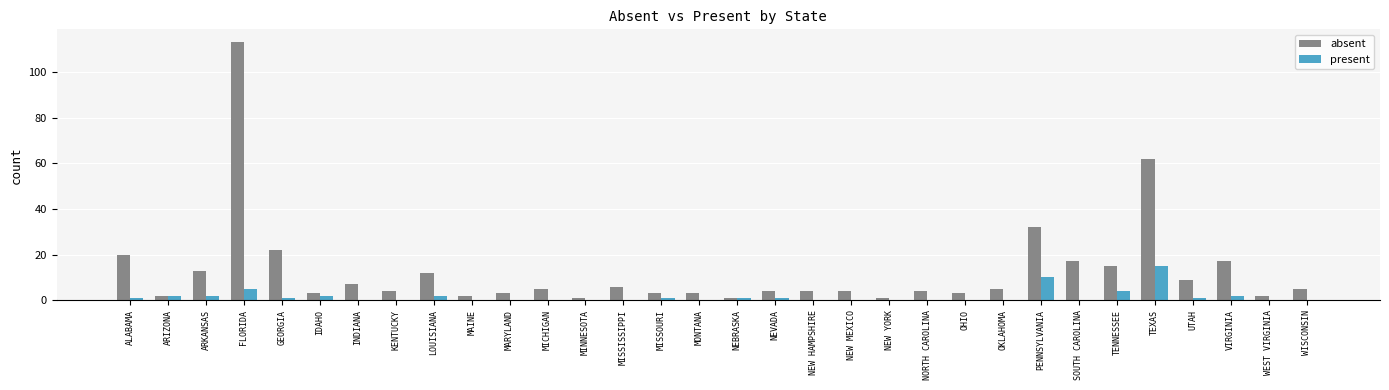

At which label does absent first exceed 5?

ALABAMA